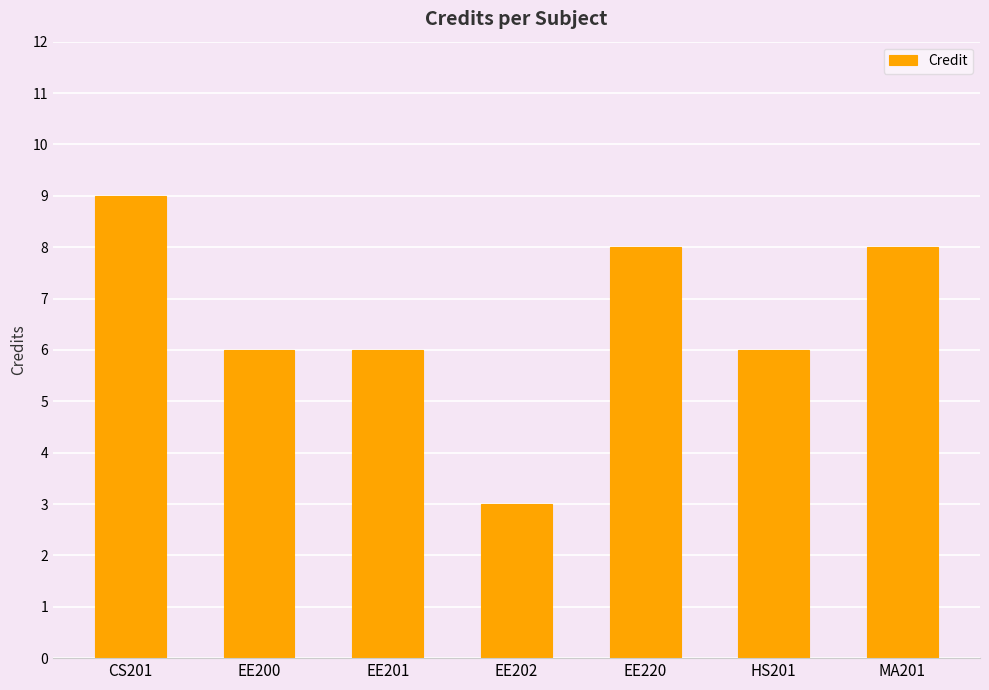

Is it true that the value at HS201 is 2?

False